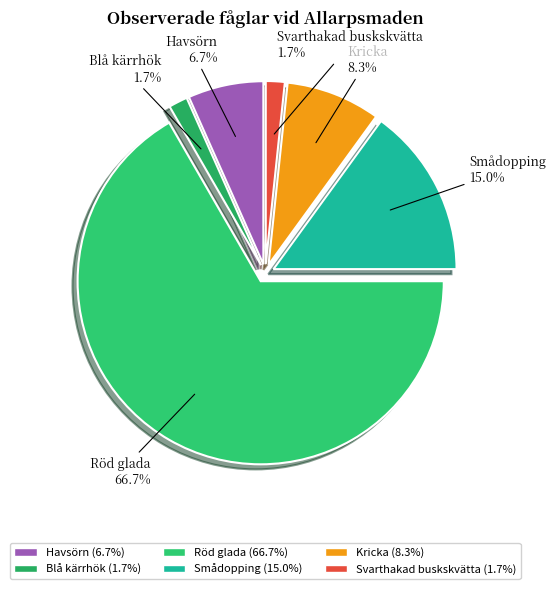

Count the number of slices in the pie.

6